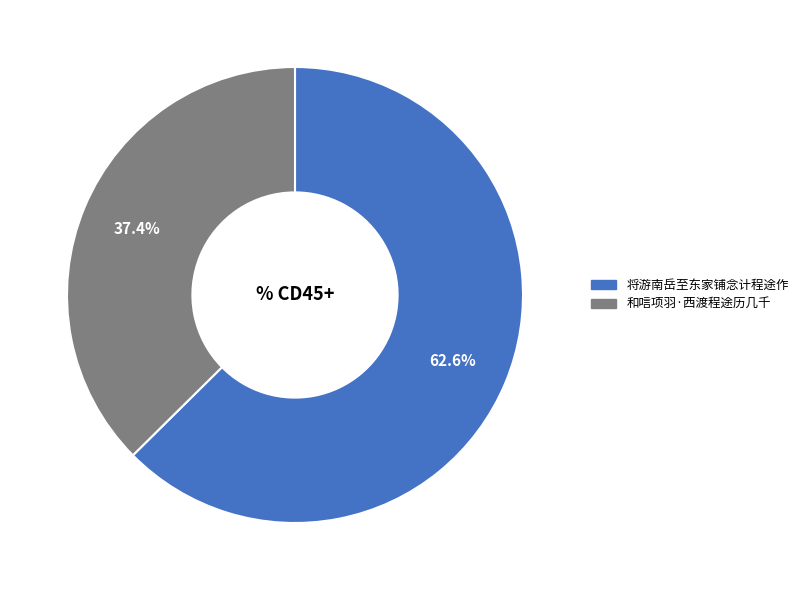

What is the smallest slice in the pie chart?

和唁项羽·西渡程途历几千